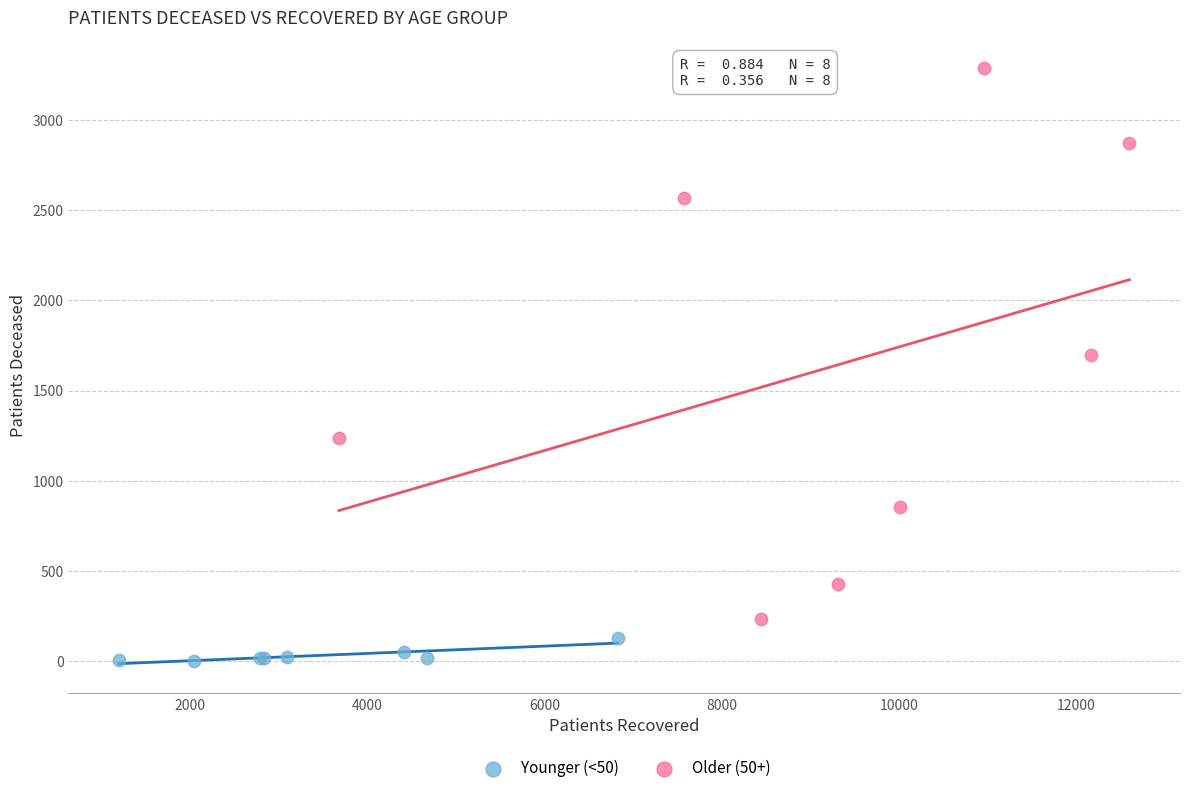

Which series reaches the maximum Y coordinate?

Older (50+)